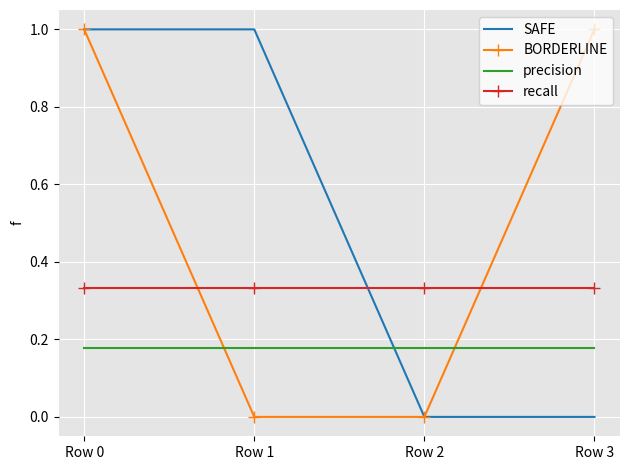

What is the spread (max minus min) of values at Row 0?

0.8